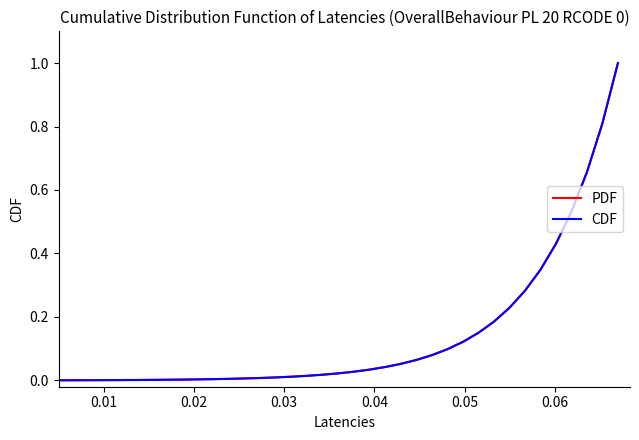

Does the chart have visible grid lines?

No